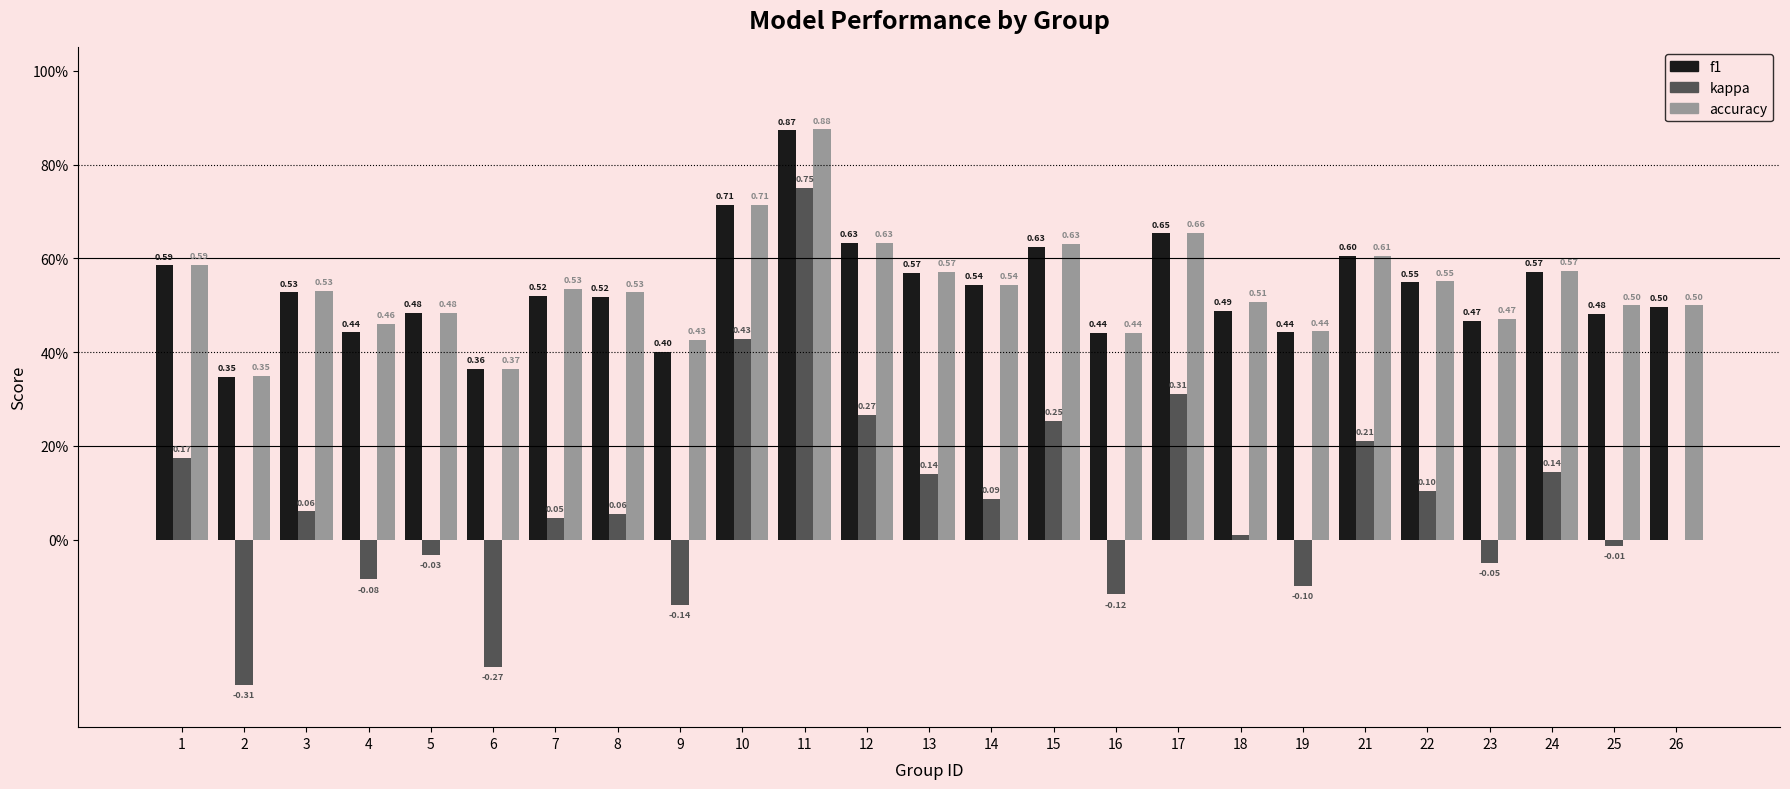

Are the bars horizontal?

No